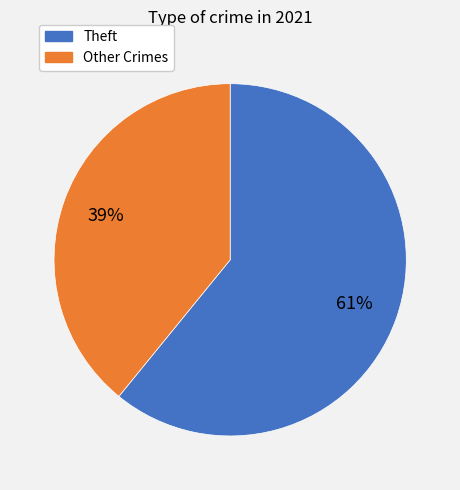

Is there any slice that represents more than half of the pie?

Yes